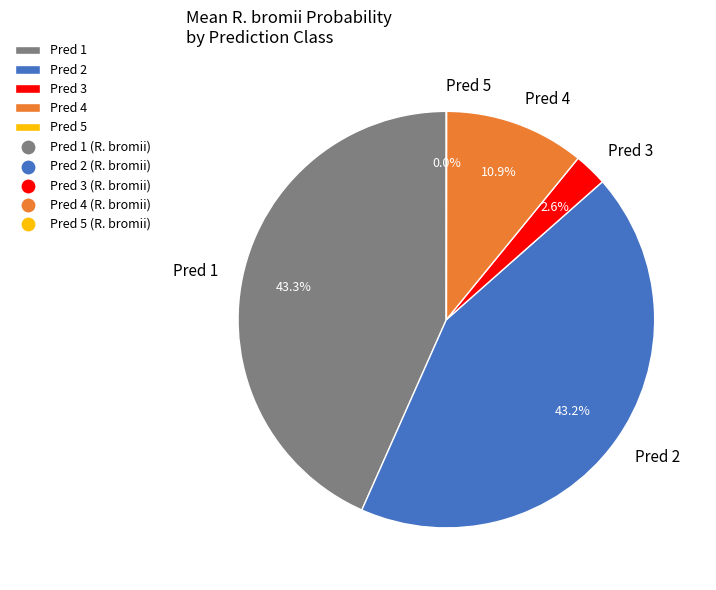

What portion of the pie excludes Pred 3?

97.4%